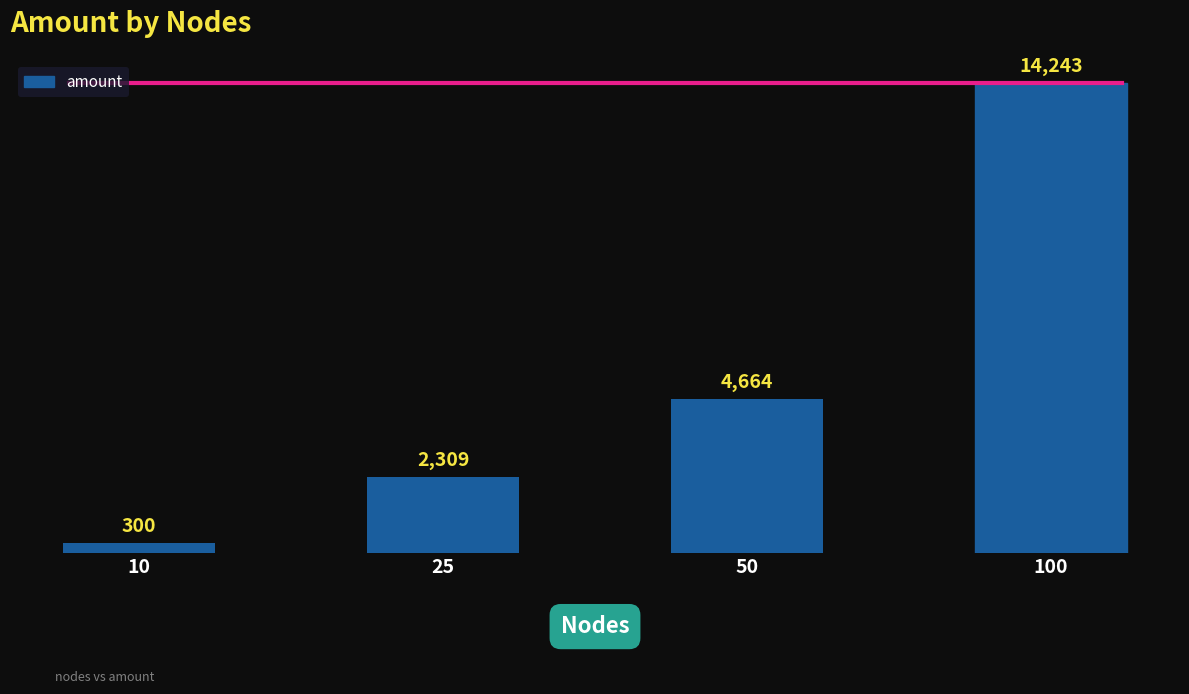

What value does the data have at 25?

2309